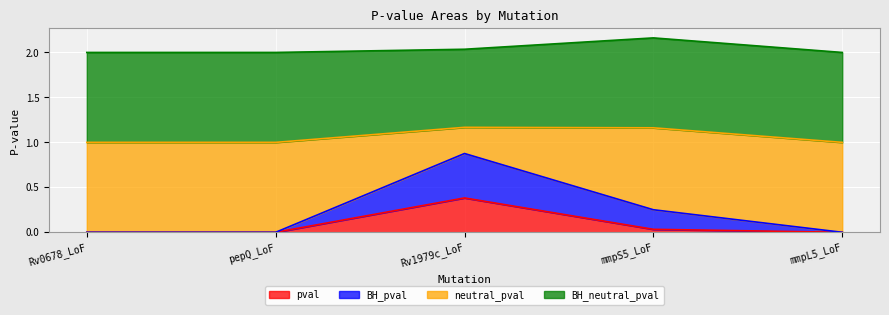

What is the difference between the maximum and minimum values in the pval series?

0.4